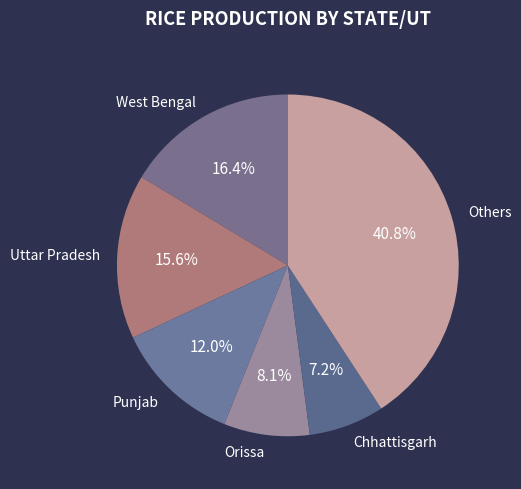

Does West Bengal account for over 50% of the chart?

No